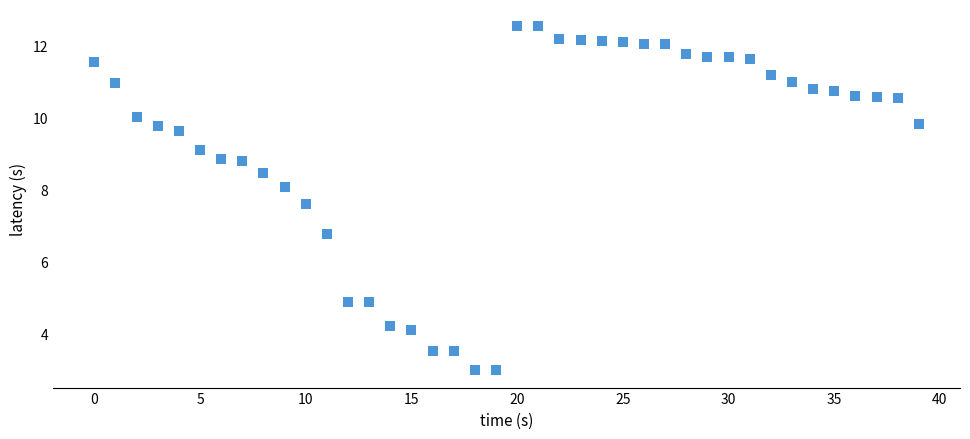

What is the range of Y values (max minus min)?

9.6